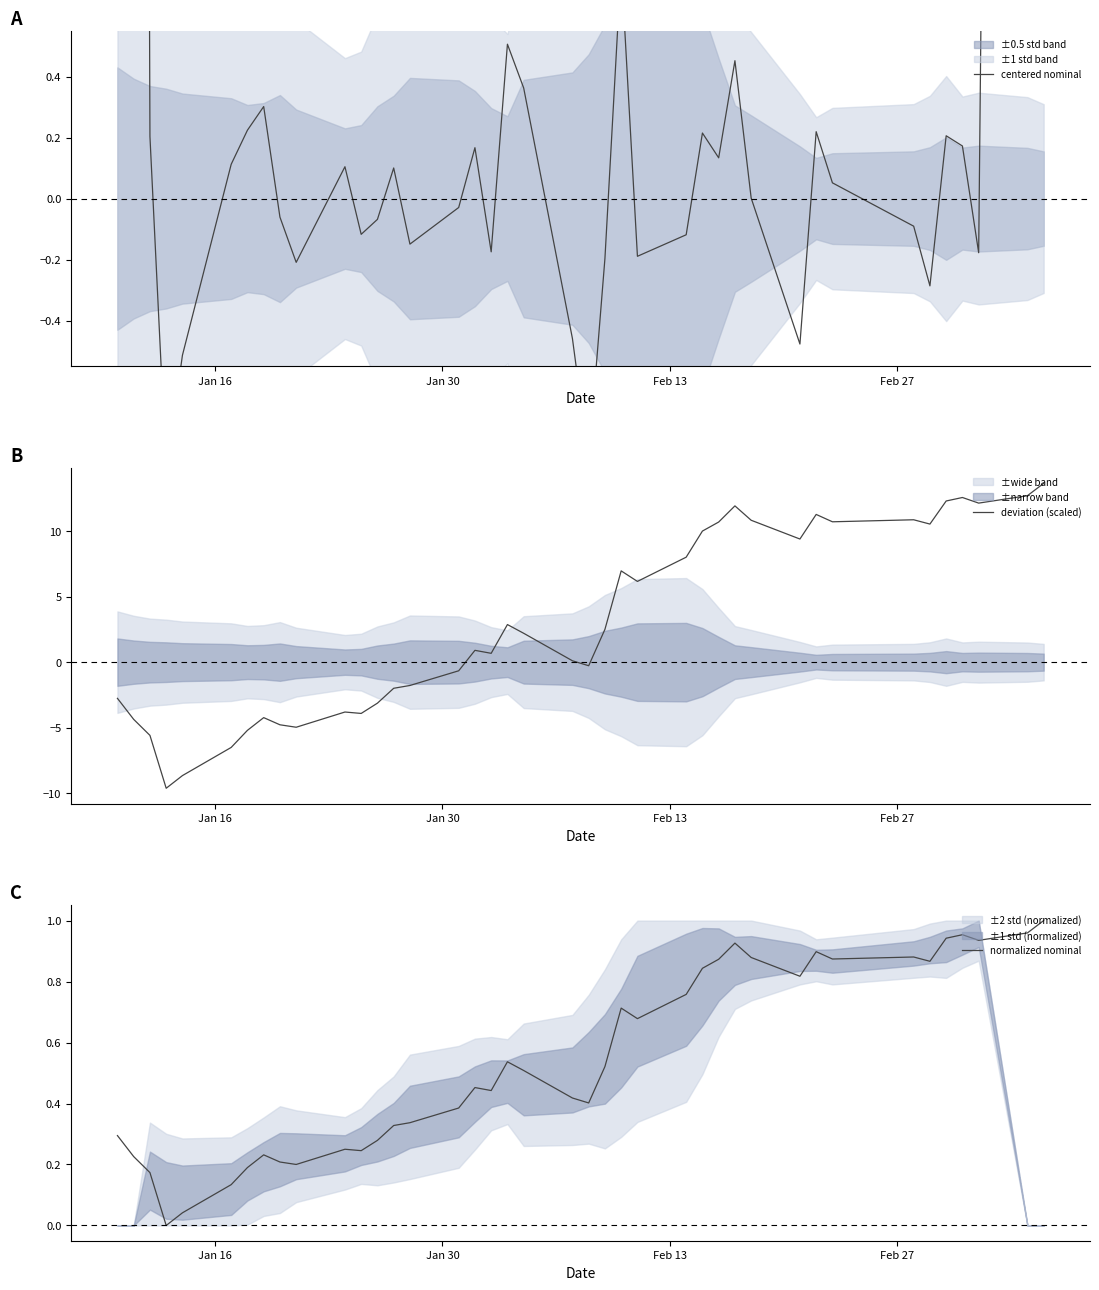

How many positive values does the centered nominal series have?

22